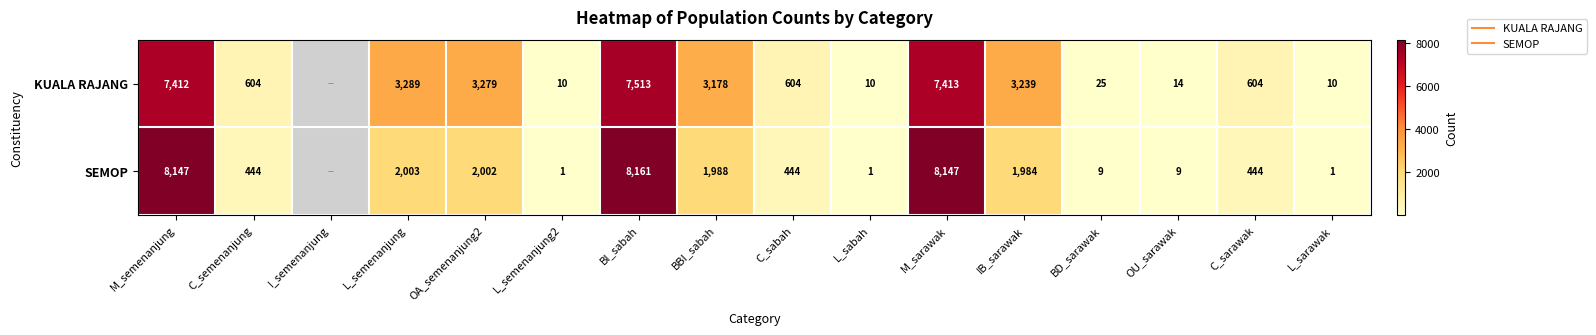

Which category has the highest value in the SEMOP series?

BI_sabah